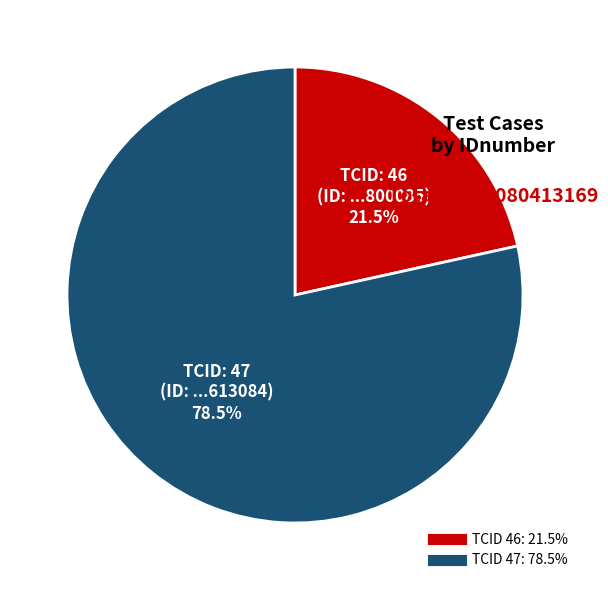

How many slices are in this pie chart?

2